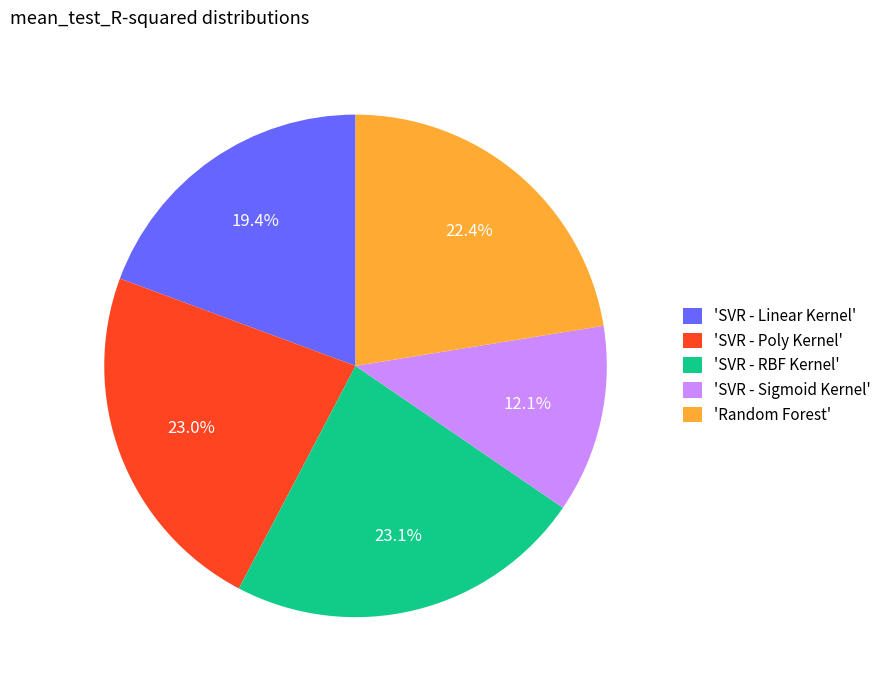

How many slices are in this pie chart?

5